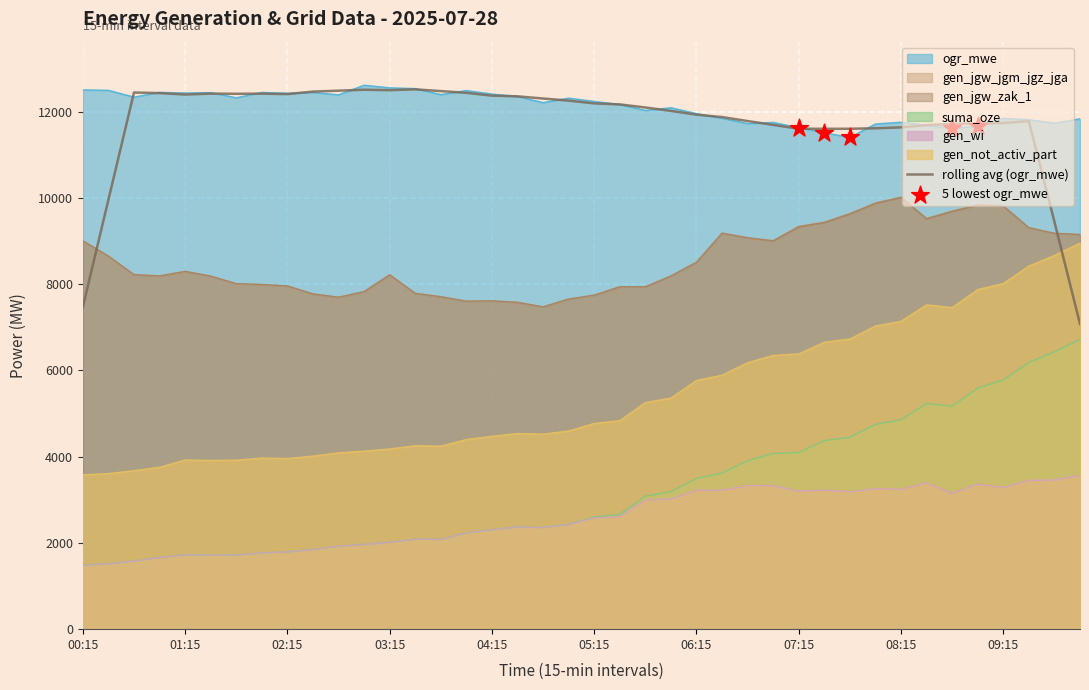

Which series reaches the minimum Y coordinate?

suma_oze